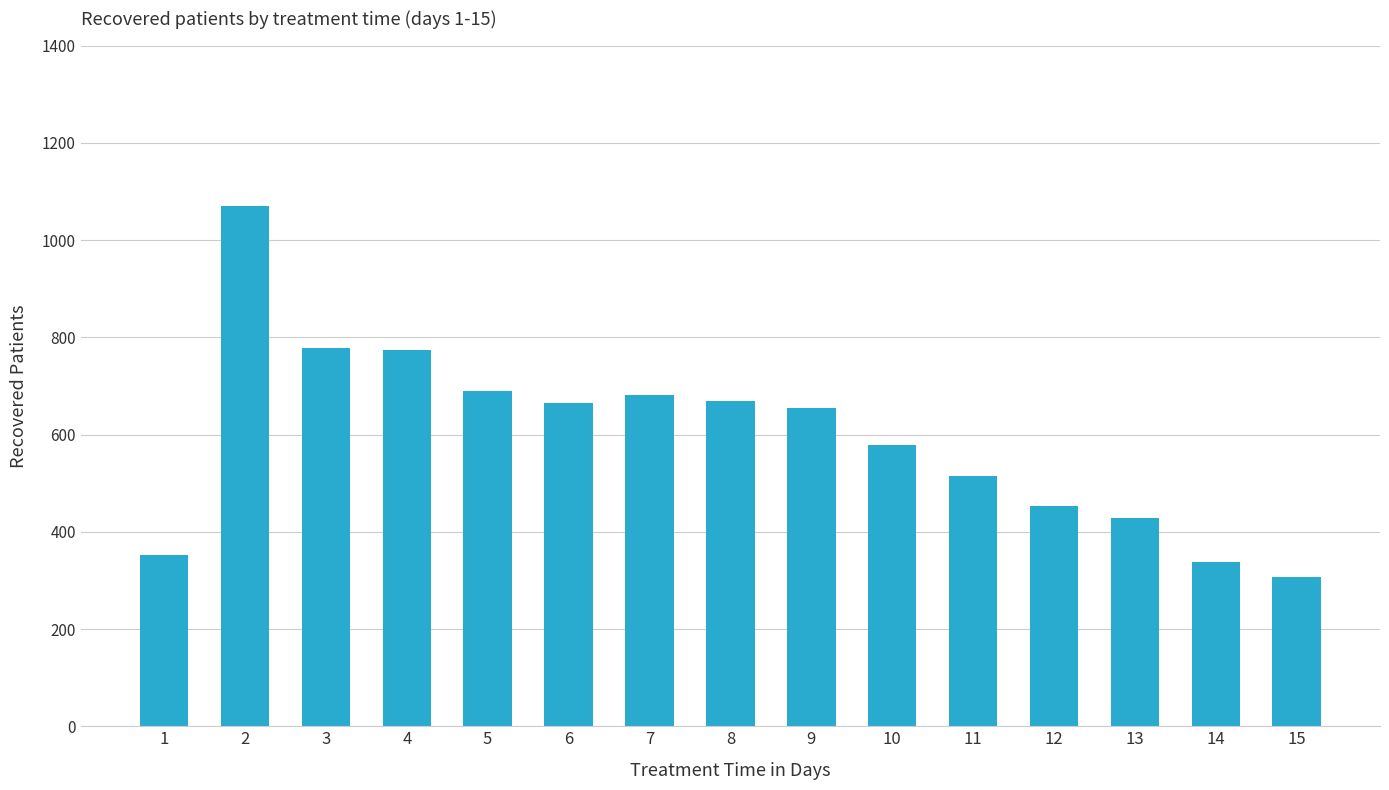

What is the difference between the maximum and minimum values?

763